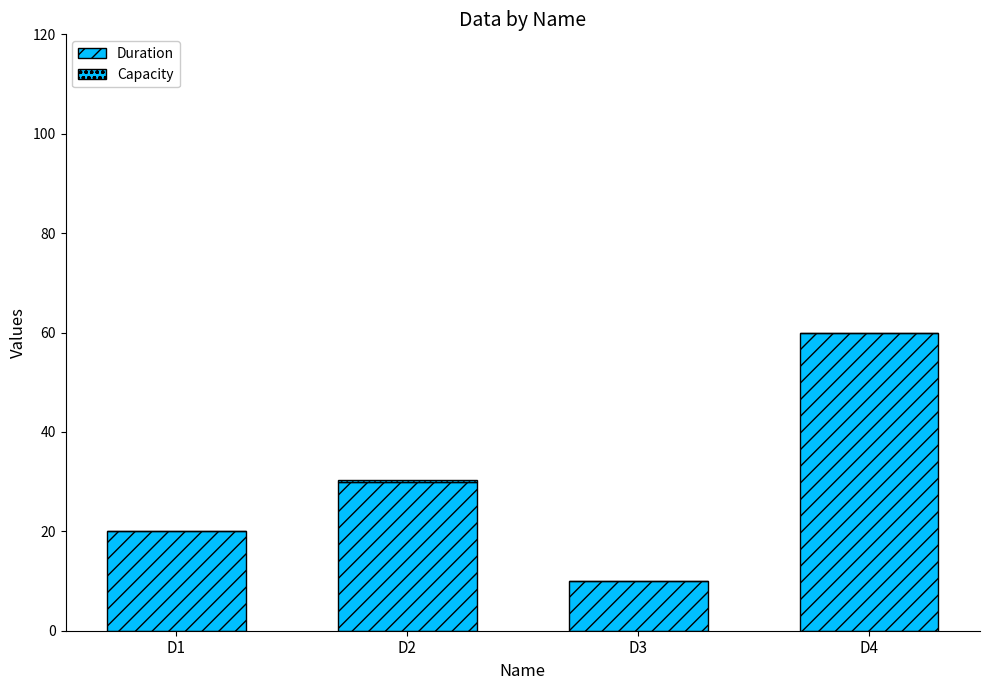

Rank the categories by Capacity value from highest to lowest.

D2, D1, D3, D4